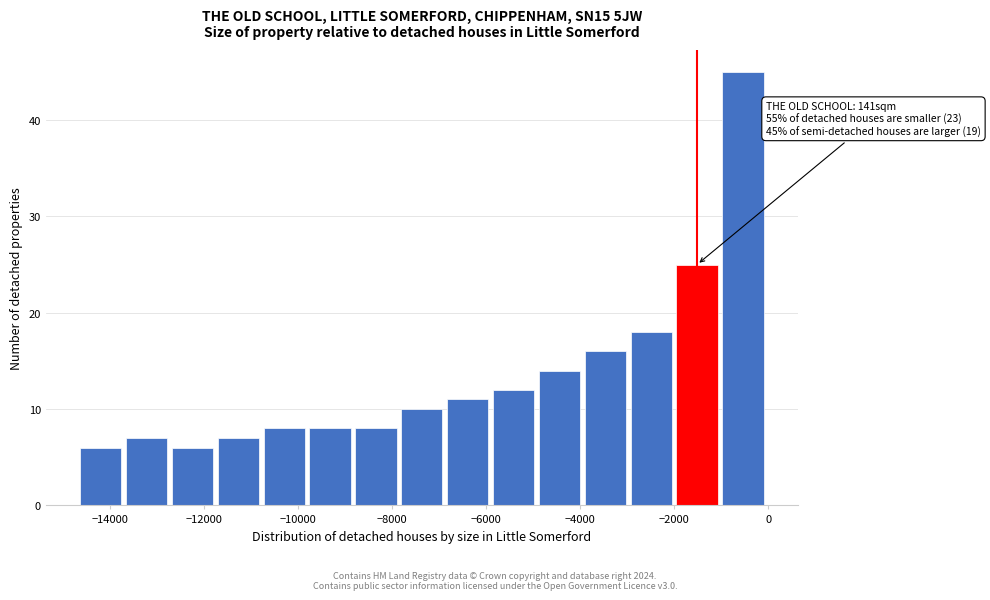

Which range on the x-axis has the tallest bar?

-1000 to 0